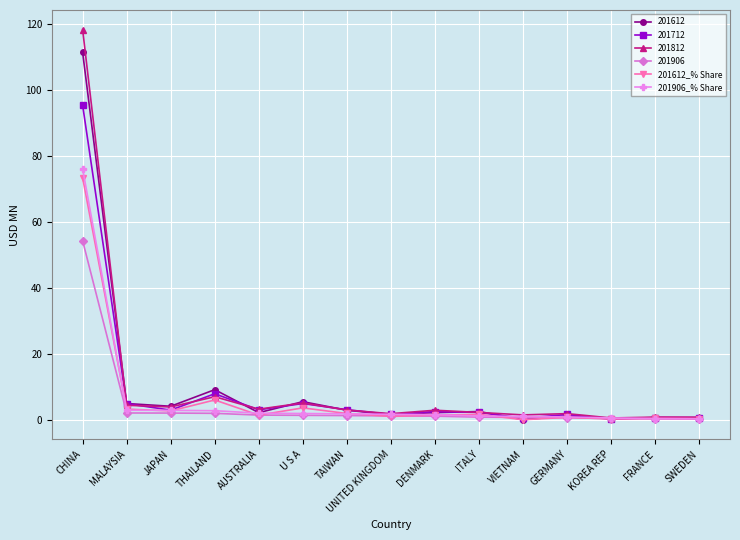

At which label does 201906_% Share first exceed 1?

CHINA